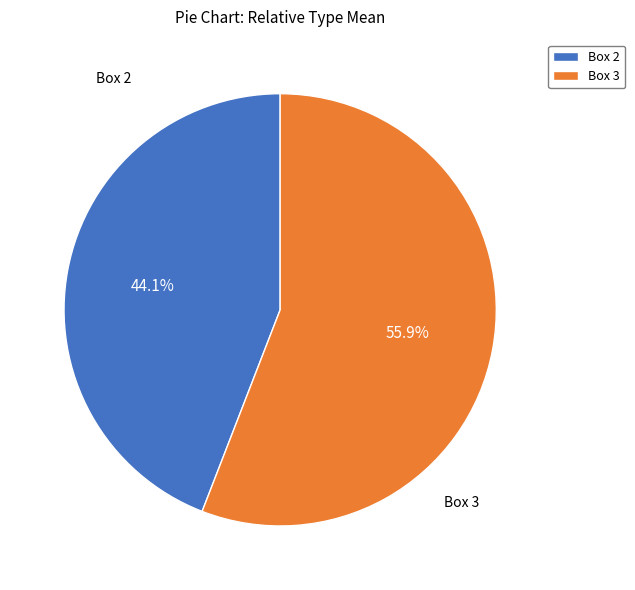

Do Box 2 and Box 3 together represent more than half of the pie?

Yes